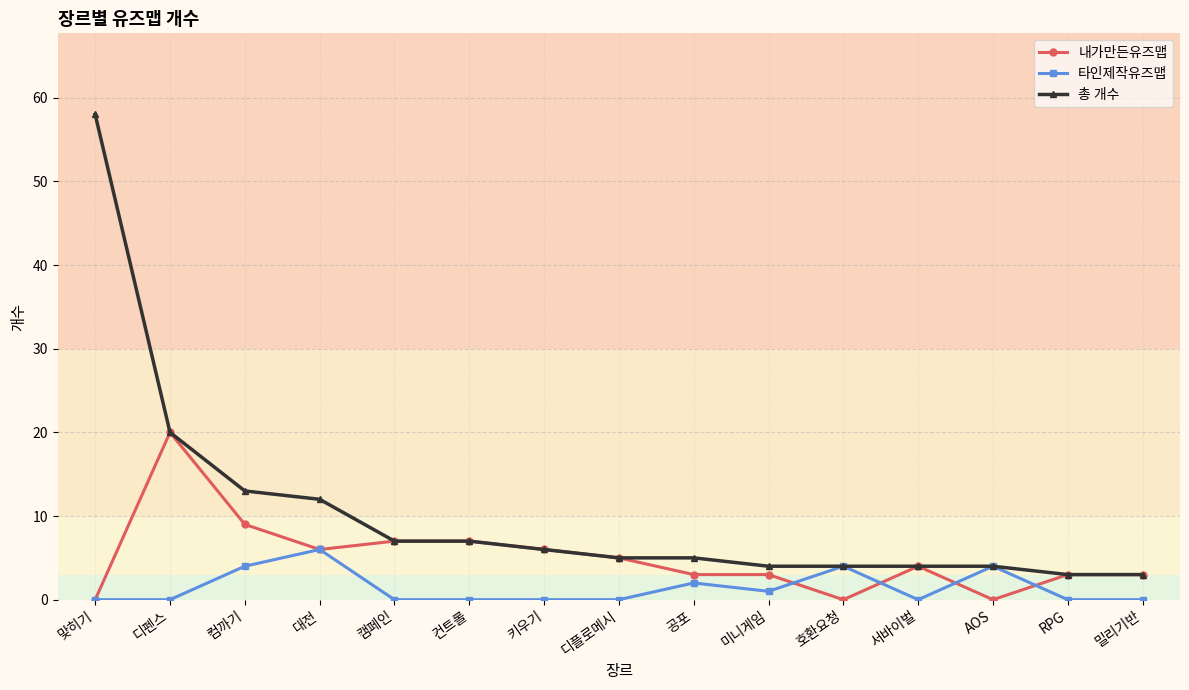

At which category is the sum across all series the highest?

맞히기